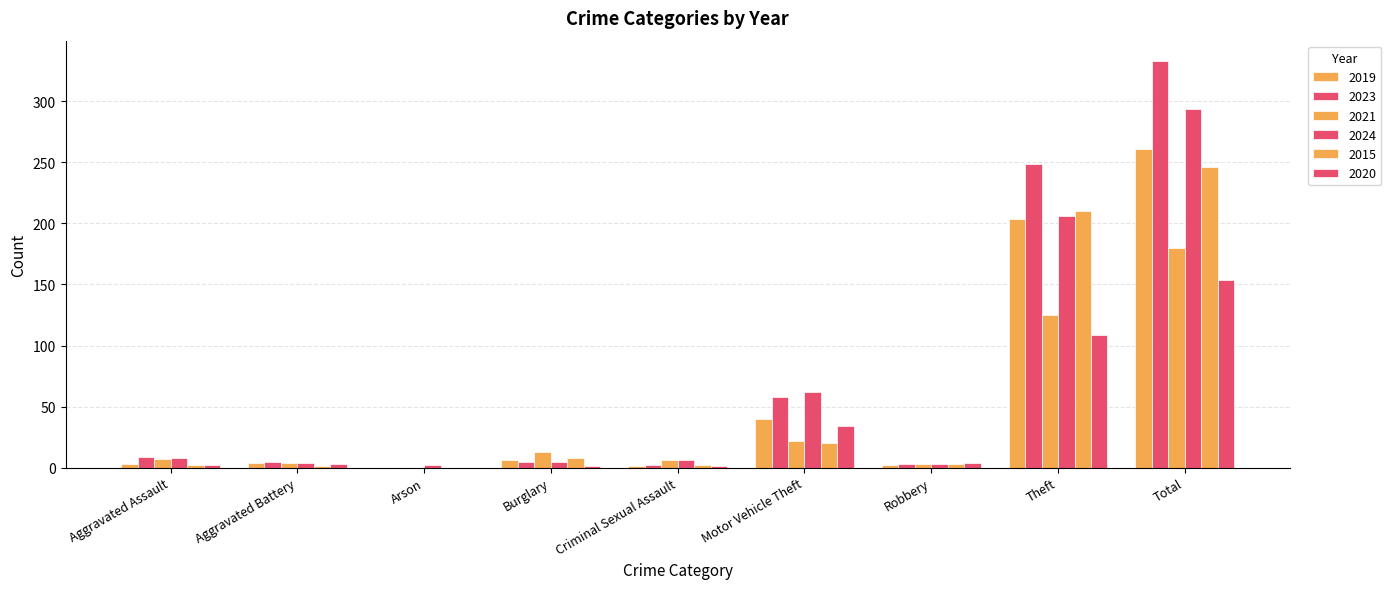

At which label does 2020 first exceed 3?

Motor Vehicle Theft